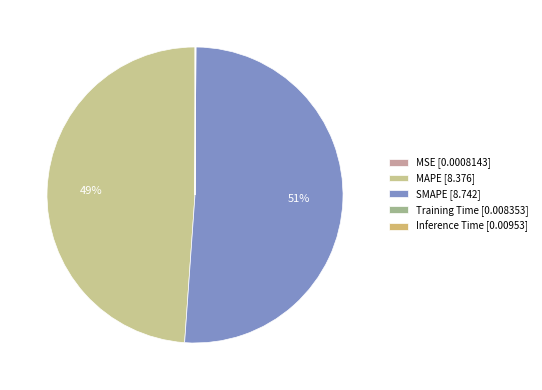

To the nearest percent, what is the average slice percentage?

20%